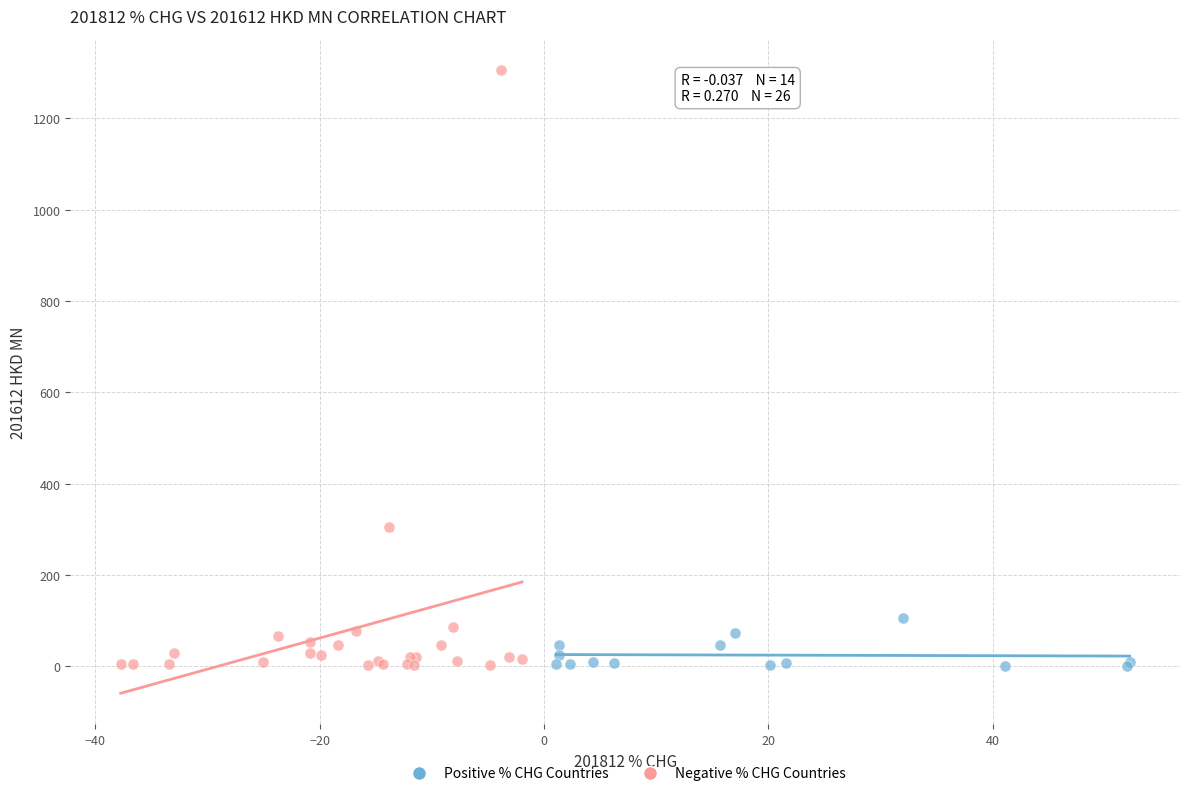

Which series contains the highest Y value?

Negative % CHG Countries